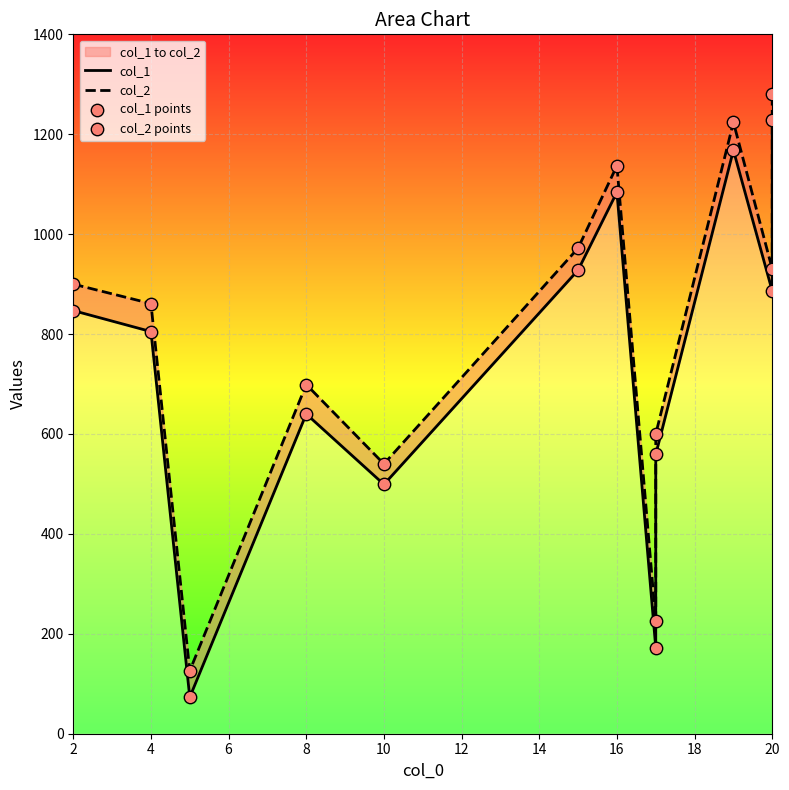

Which series reaches the minimum Y coordinate?

col_1